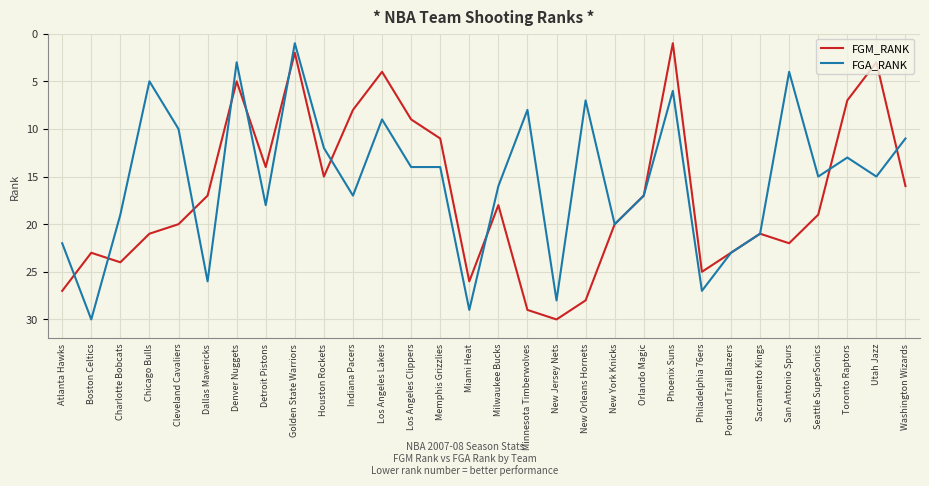

What is the total value across all series at Charlotte Bobcats?

43